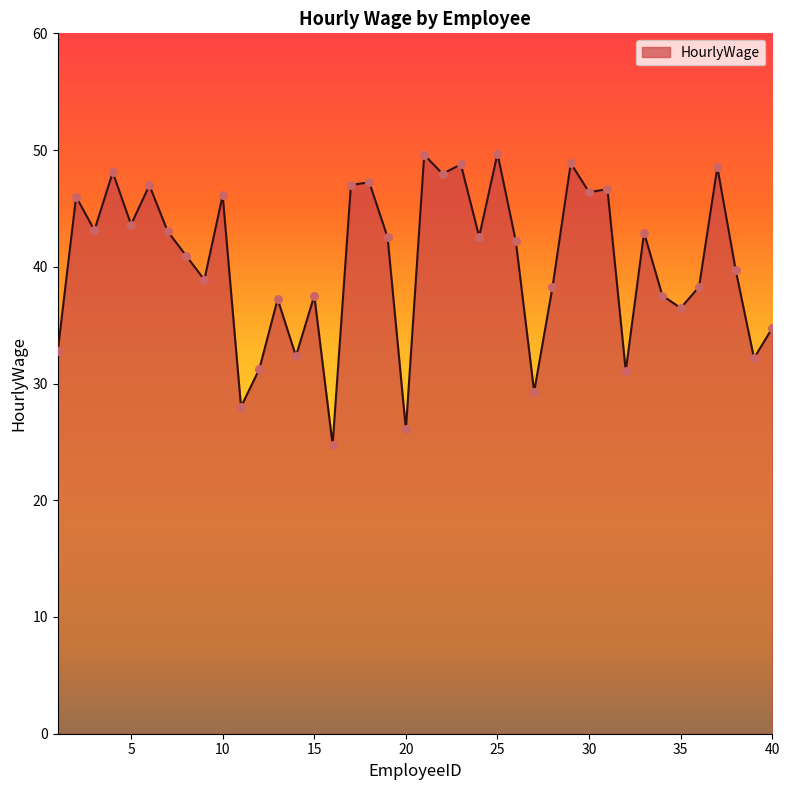

What is the smallest value displayed?

24.8